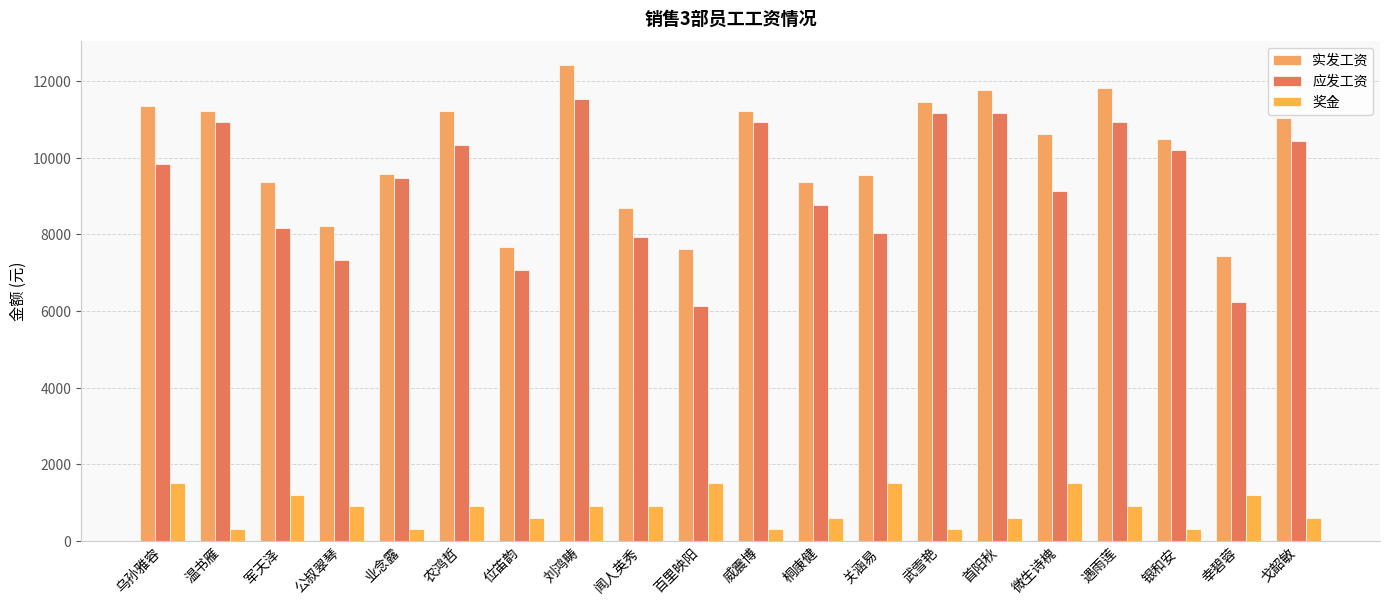

The 奖金 series shows 300 at 银和安. True or false?

True